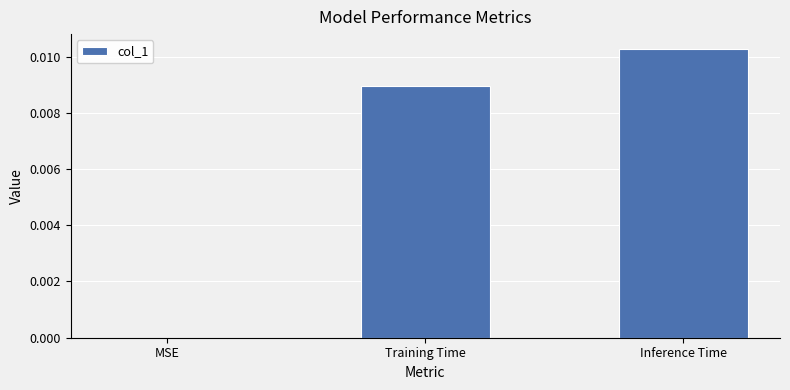

The value at Inference Time is 0.0. True or false?

True